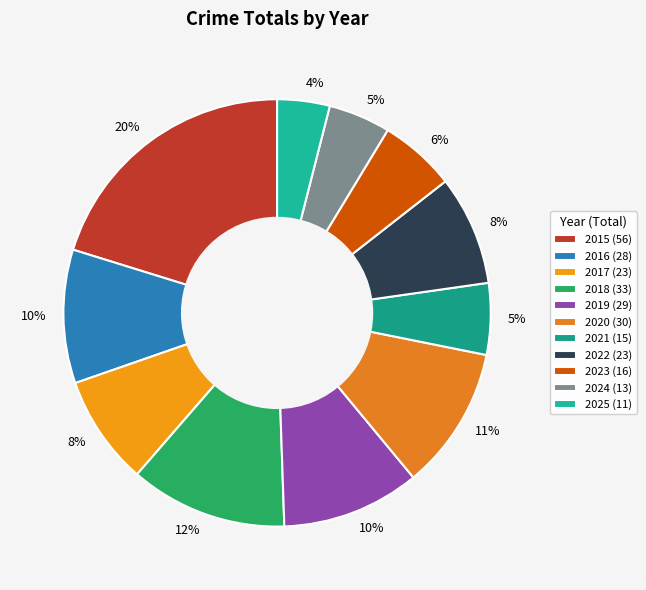

Between 2015 and 2018, which is larger?

2015